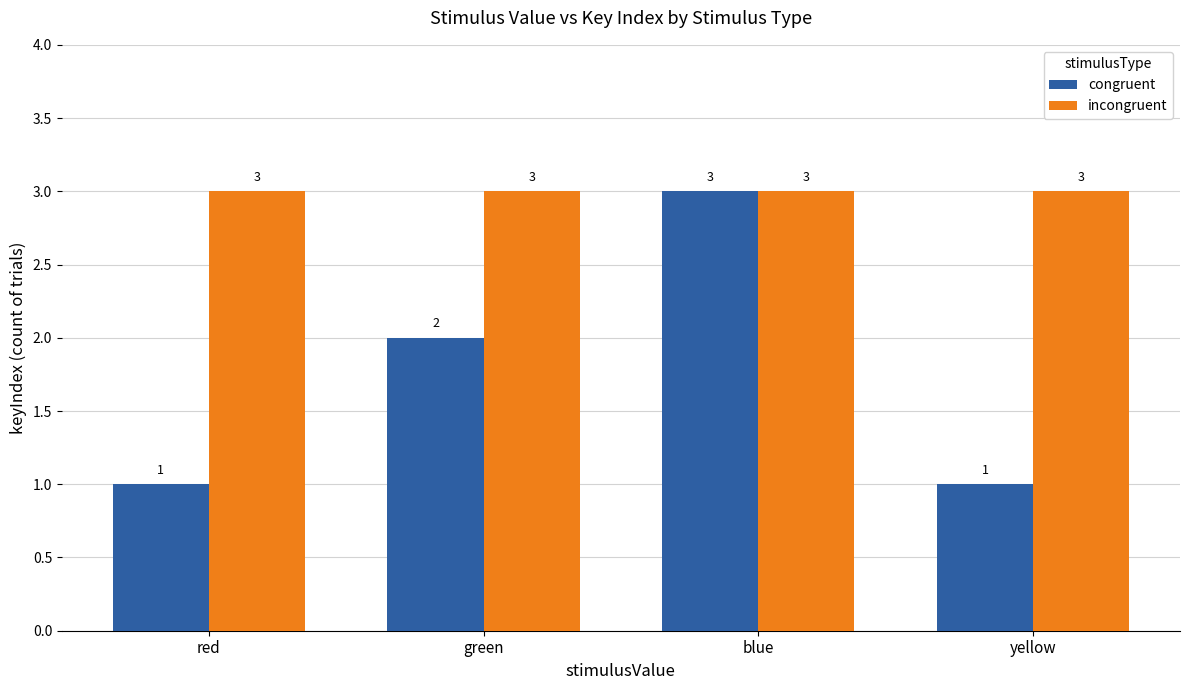

Rank the series at green from lowest to highest value.

congruent, incongruent